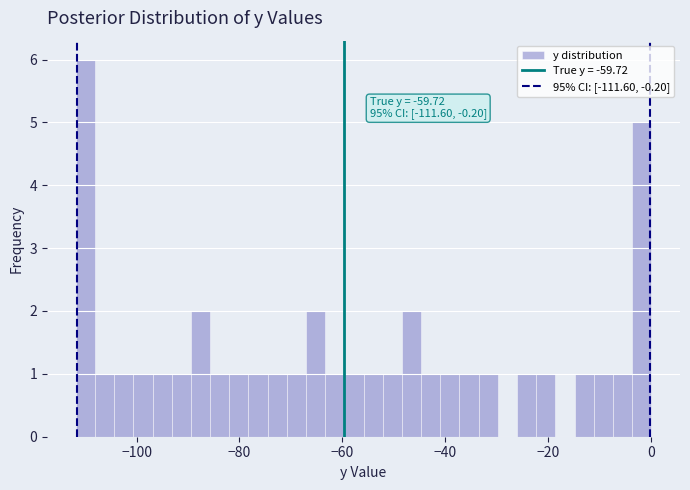

Around what value on the x-axis is the tallest bar? Give the approximate position of its centre, as read against the axis.

-110